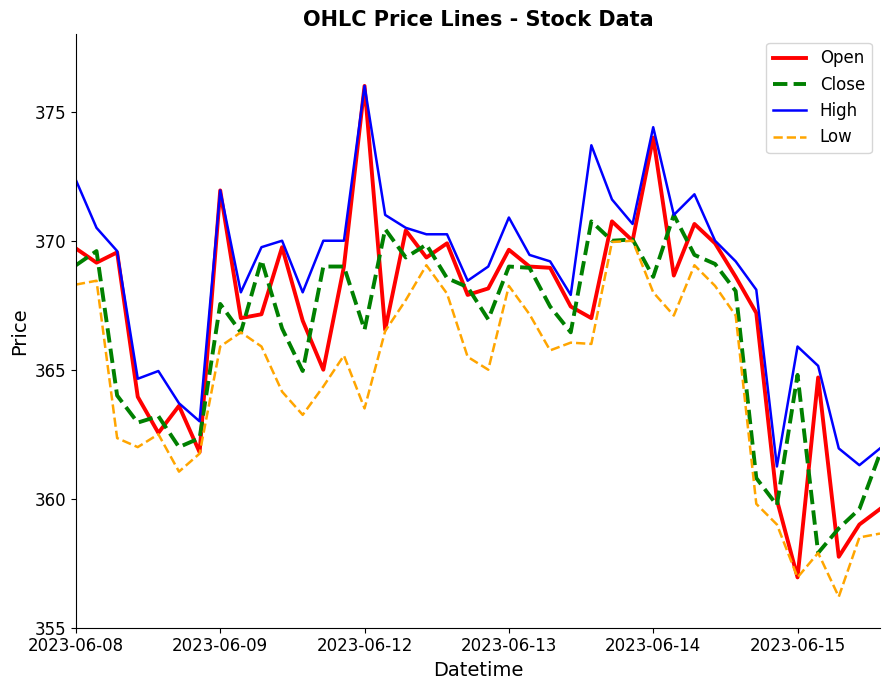

Which series has the largest total across all categories?

High